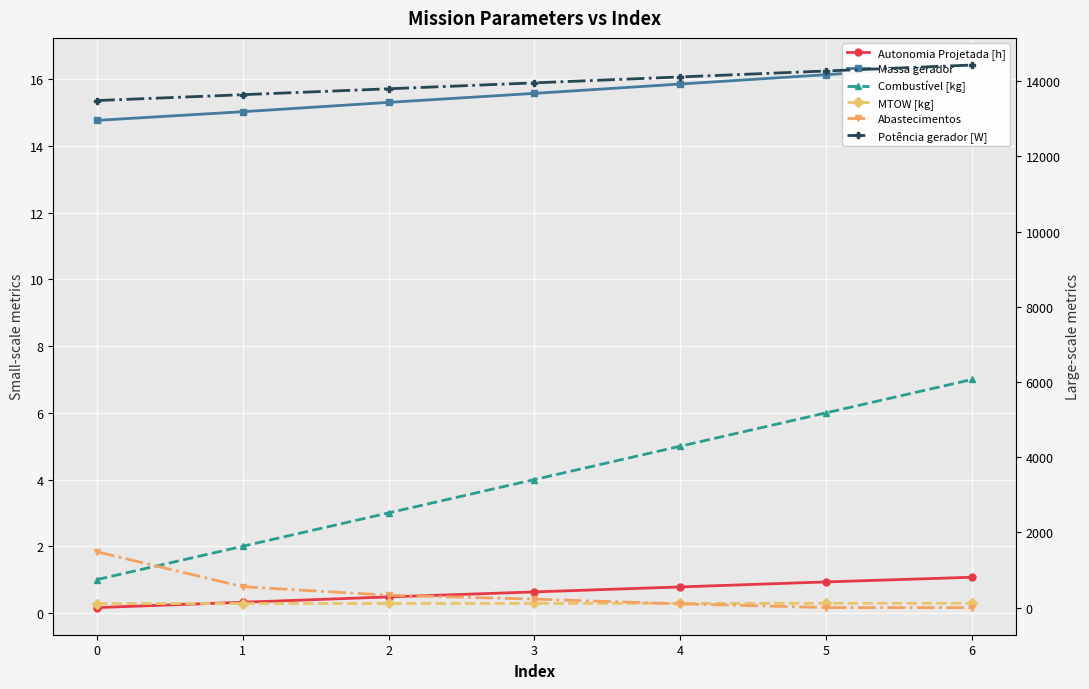

Reading right to left, extract all data points from this chart.

Autonomia Projetada [h]: 6=1.1	5=0.9	4=0.8	3=0.6	2=0.5	1=0.3	0=0.2
Massa gerador: 6=16.4	5=16.1	4=15.9	3=15.6	2=15.3	1=15.0	0=14.8
Combustível [kg]: 6=7.0	5=6.0	4=5.0	3=4.0	2=3.0	1=2.0	0=1.0
MTOW [kg]: 6=115.1	5=113.8	4=112.5	3=111.2	2=110.0	1=108.7	0=107.4
Abastecimentos: 6=0.0	5=1.0	4=99.0	3=225.0	2=329.0	1=555.0	0=1483.0
Potência gerador [W]: 6=14427.0	5=14268.4	4=14110.2	3=13952.5	2=13795.2	1=13638.3	0=13481.7